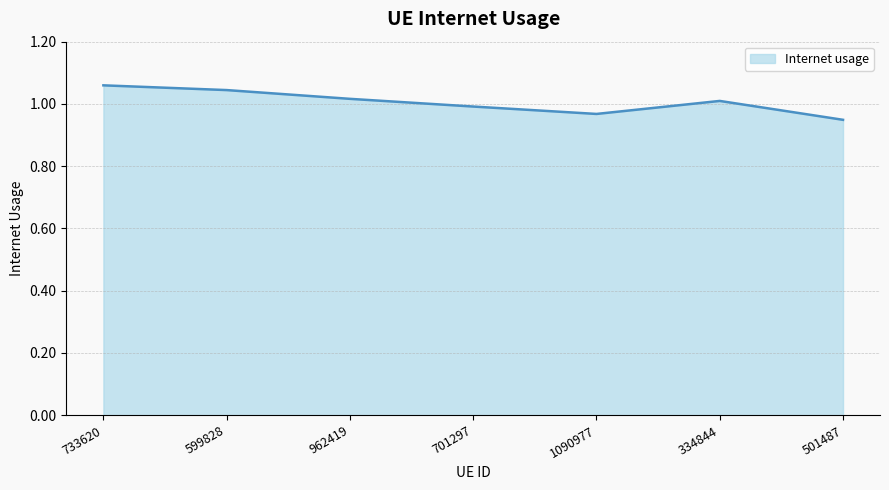

The chart shows a value of 1.7 at 334844. True or false?

False